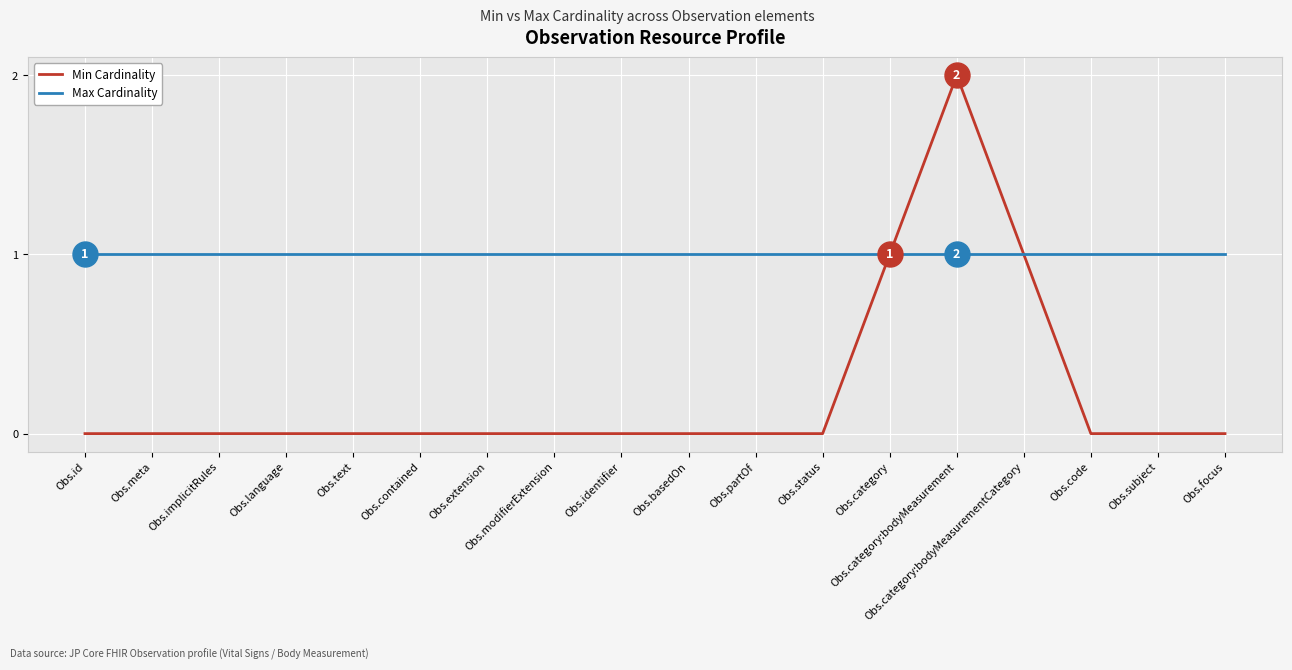

Rank the series at Obs.text from highest to lowest value.

Max Cardinality, Min Cardinality